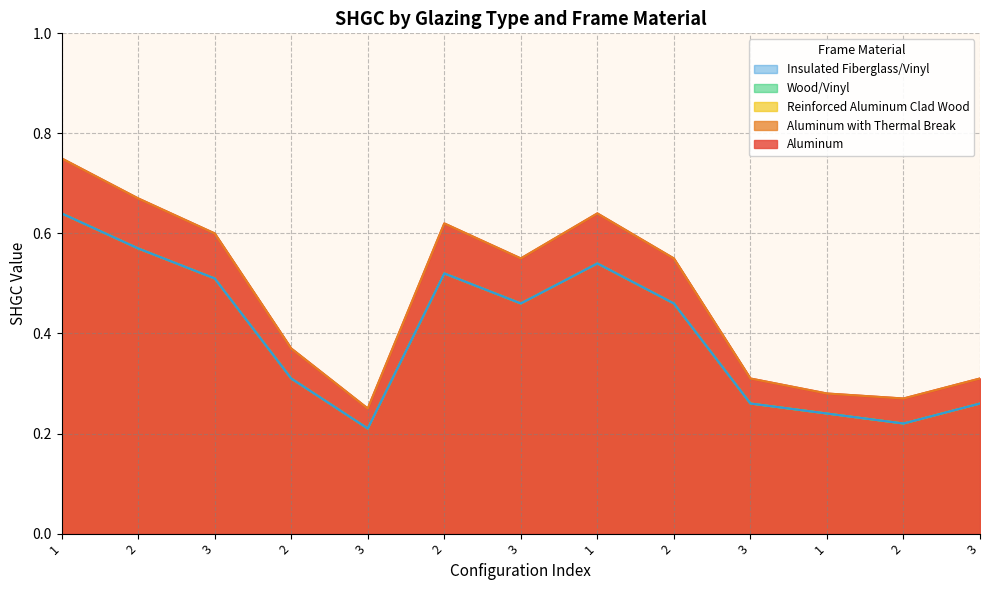

What is the average value of the Aluminum with Thermal Break series?

0.5